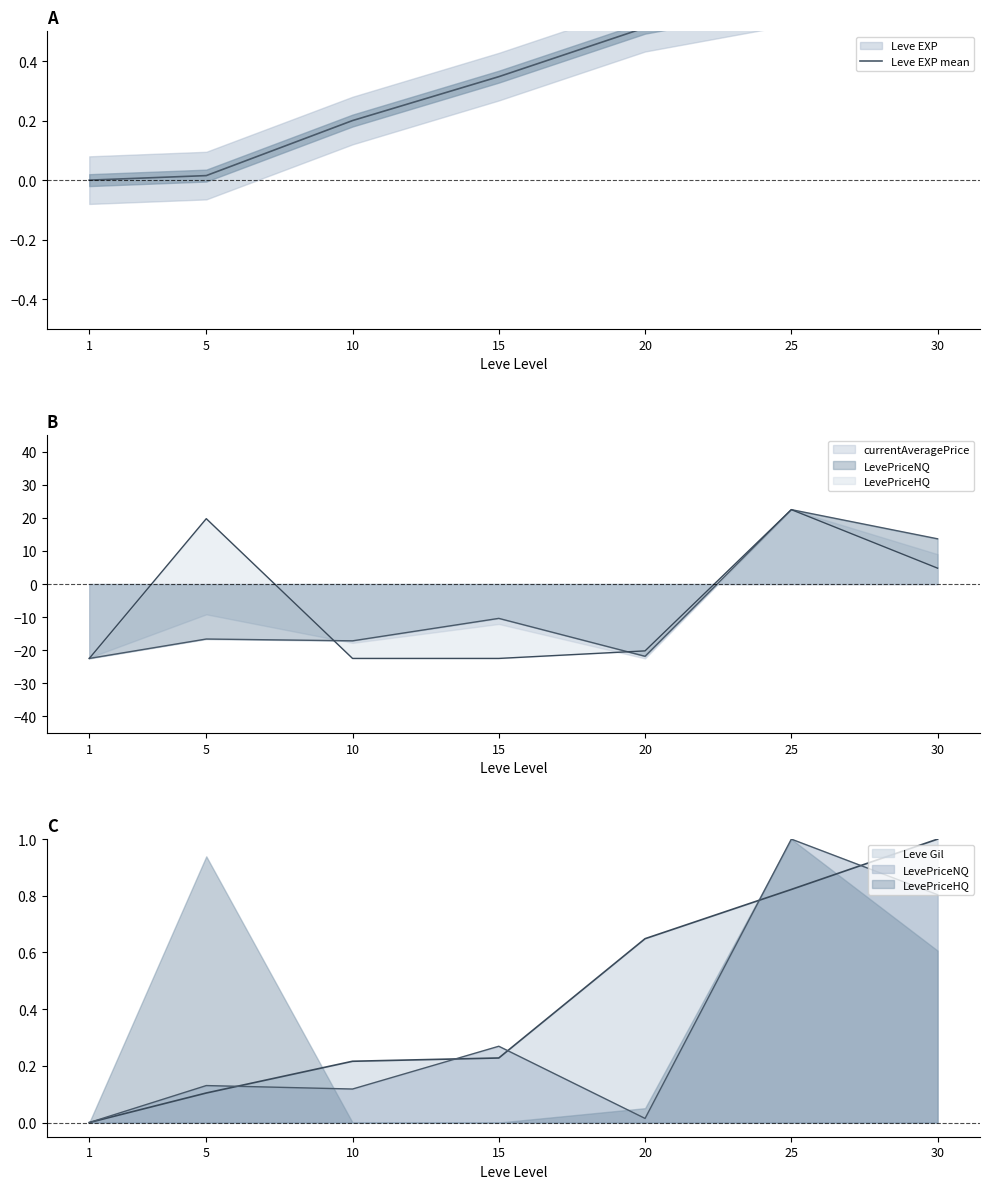

How many data points are above 0?

6